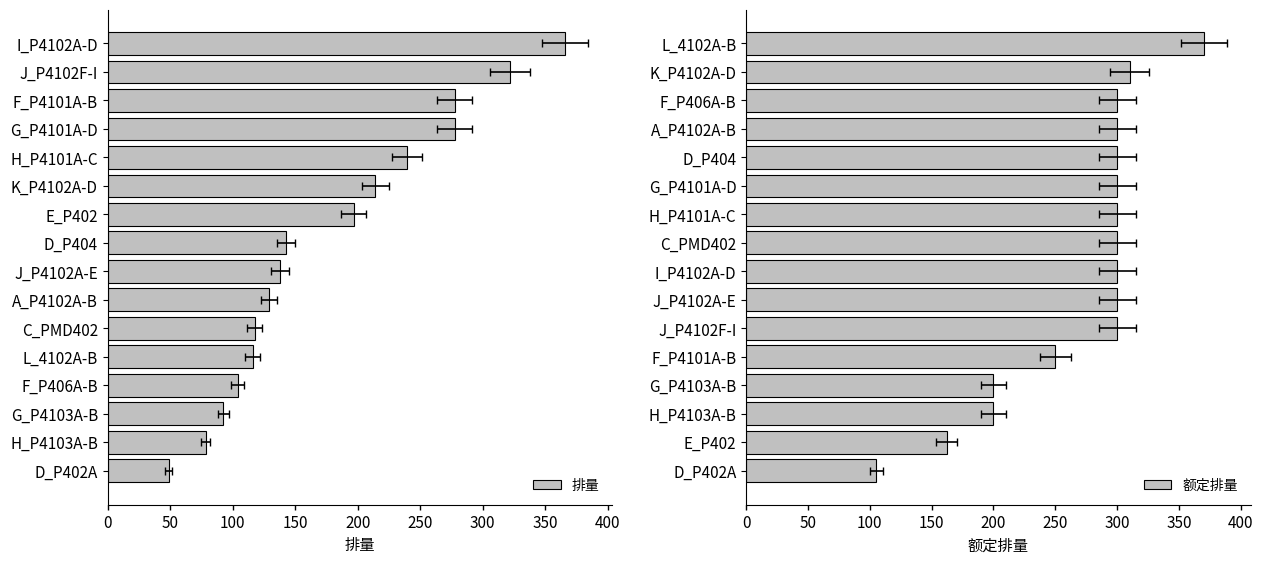

What is the difference between the second highest and minimum values in the 额定排量 series?

205.0